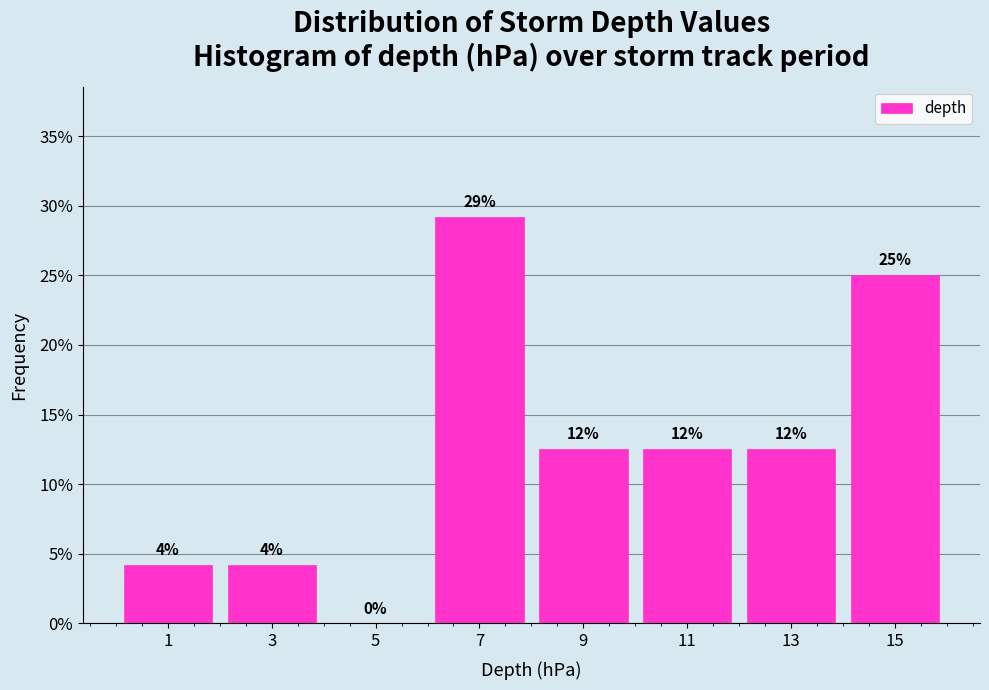

Are the bars horizontal?

No